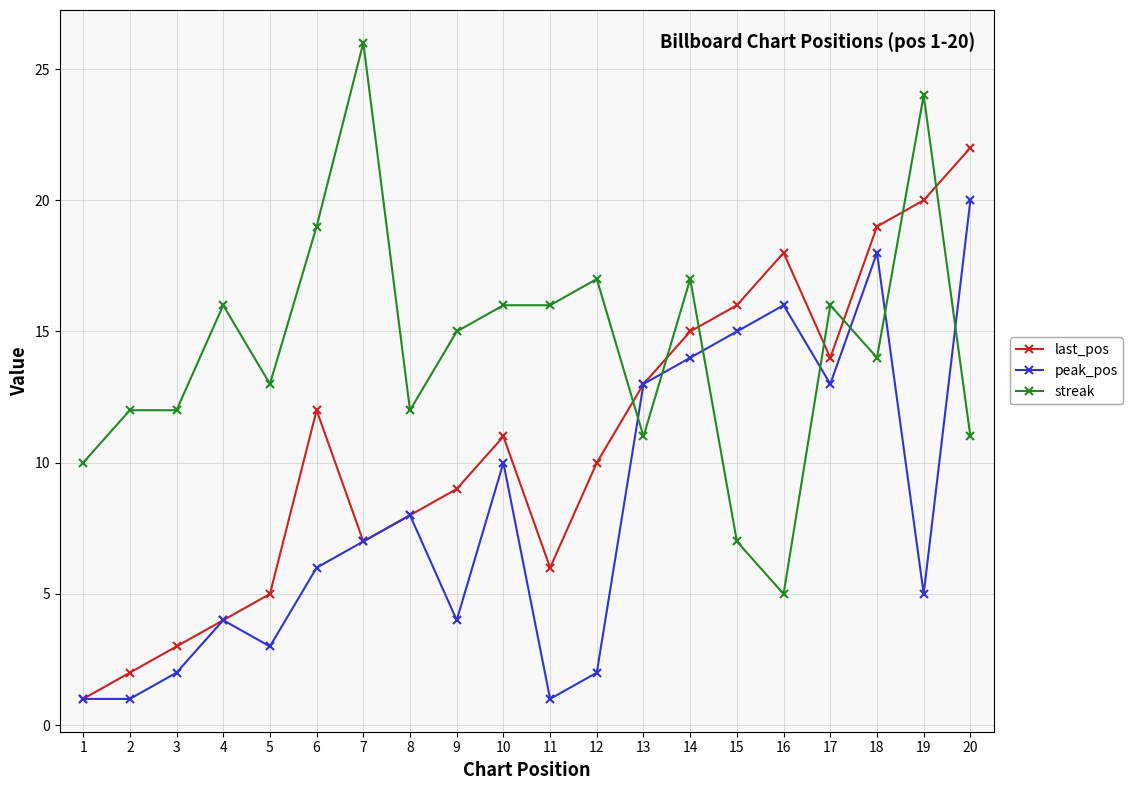

True or false: last_pos has a value of 16 at 9.

False